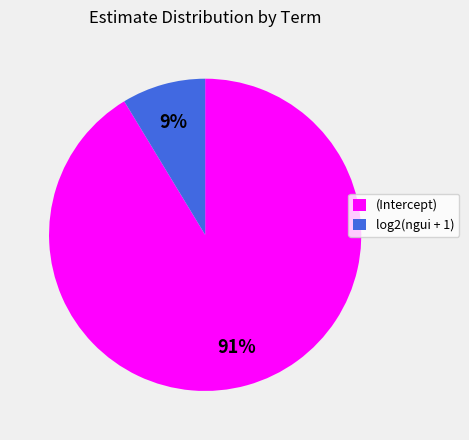

How many segments does this pie chart have?

2